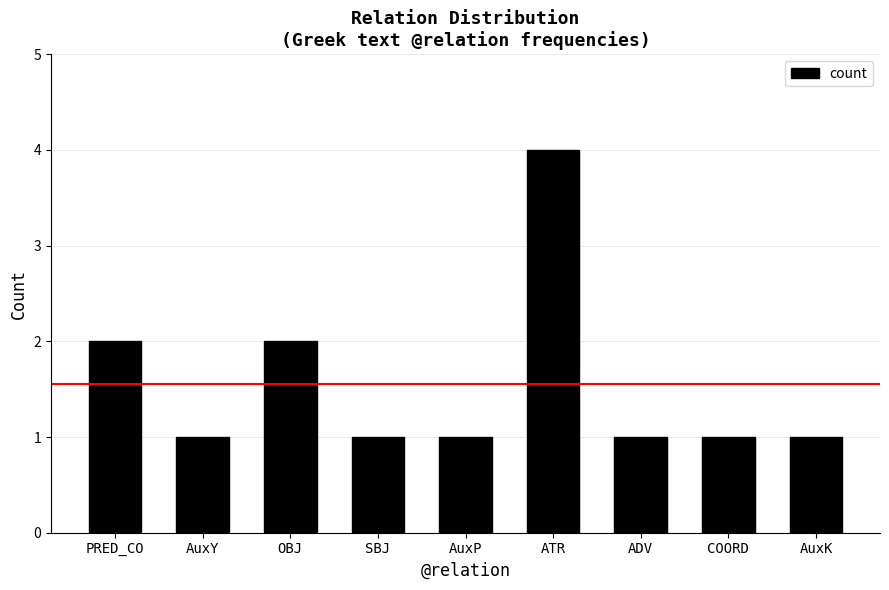

What is the value of the 9th bar from the left?

1